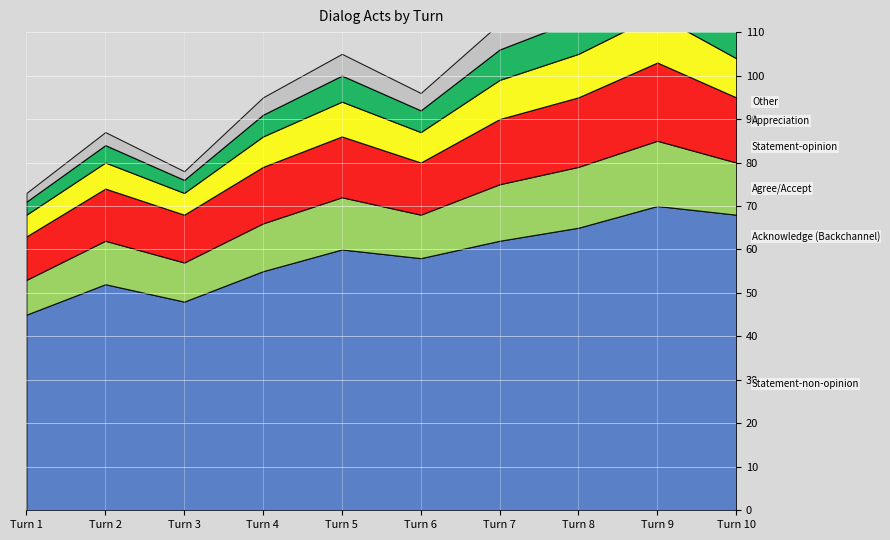

Which series has the widest spread of values?

Statement-non-opinion